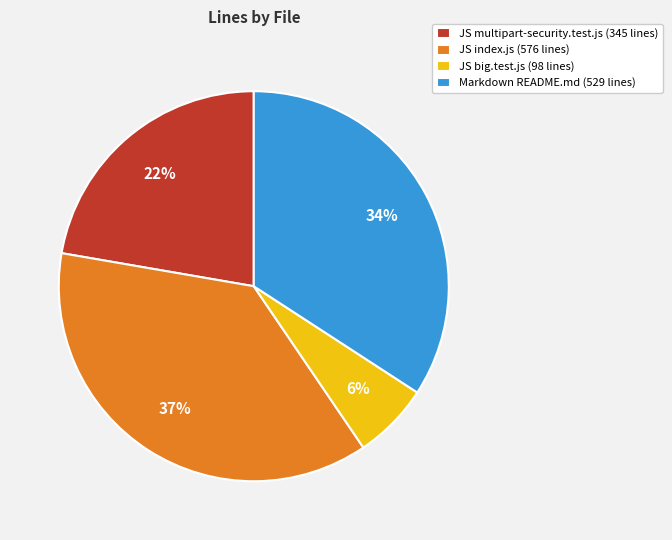

What percentage is the JS multipart-security.test.js (345 lines) slice, to the nearest percent?

22%